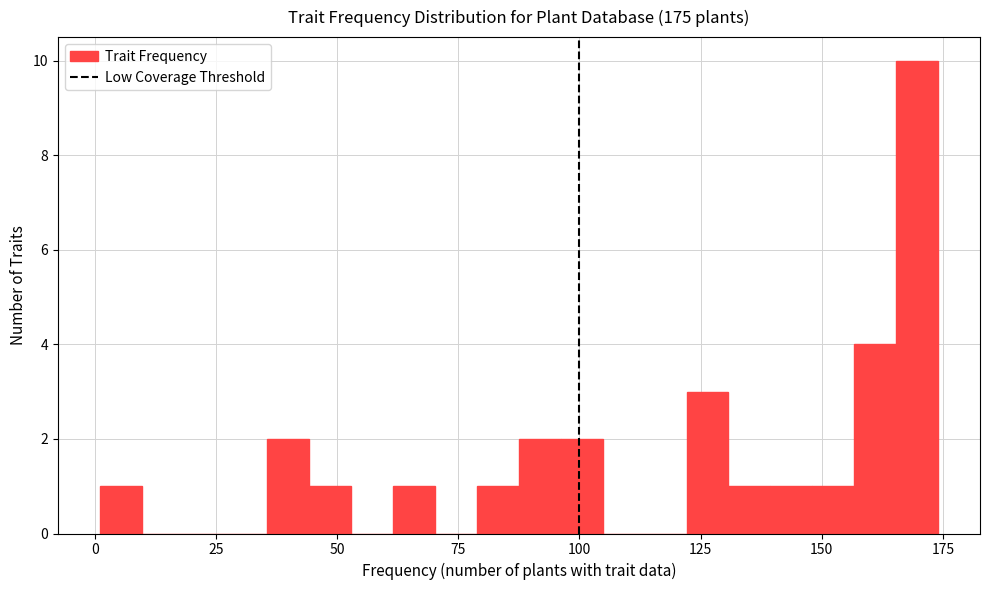

Read against the x-axis, roughly where is the centre of the tallest bar?

170